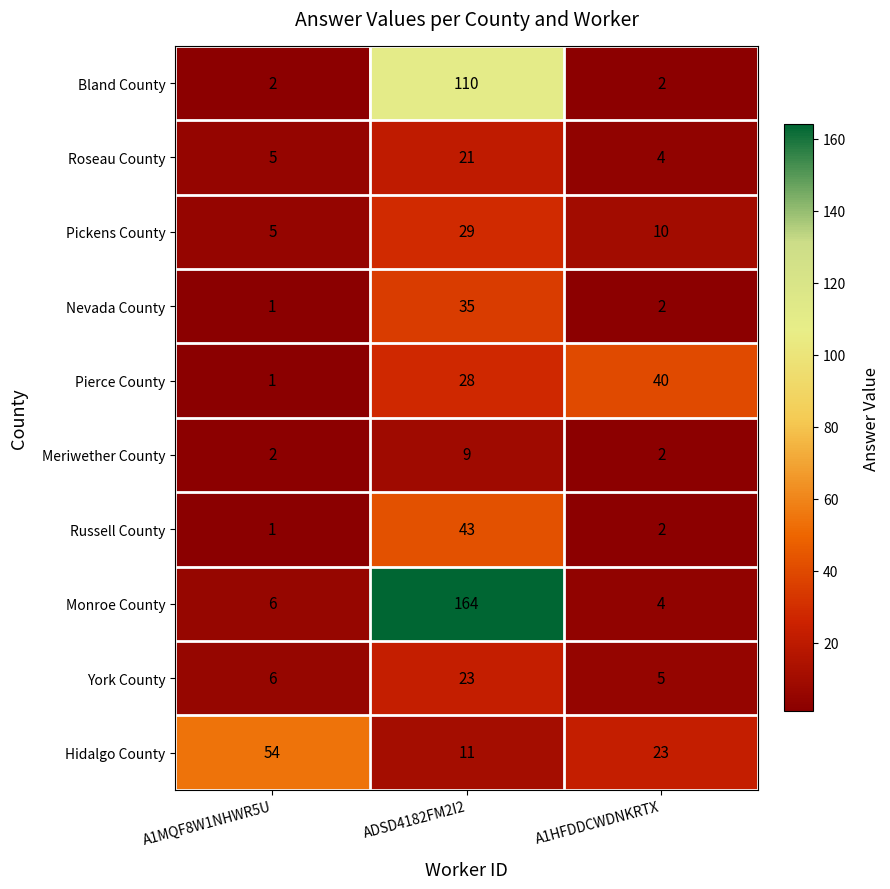

Which series has the largest range (max minus min)?

Monroe County